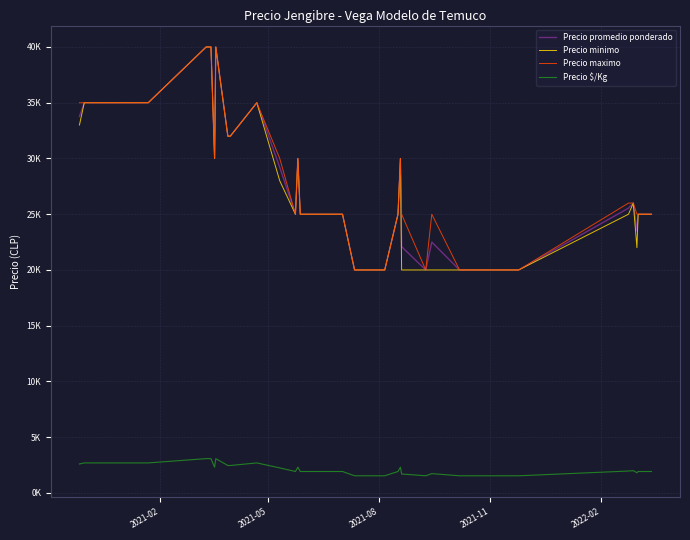

What are all the series names shown in the legend?

Precio promedio ponderado, Precio minimo, Precio maximo, Precio $/Kg